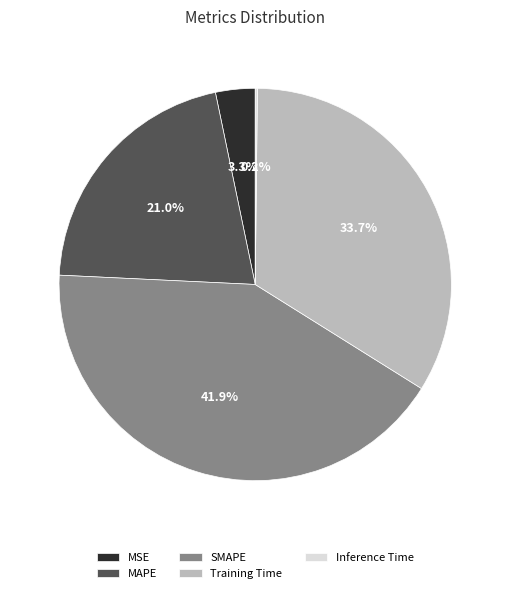

Does MAPE account for over 50% of the chart?

No